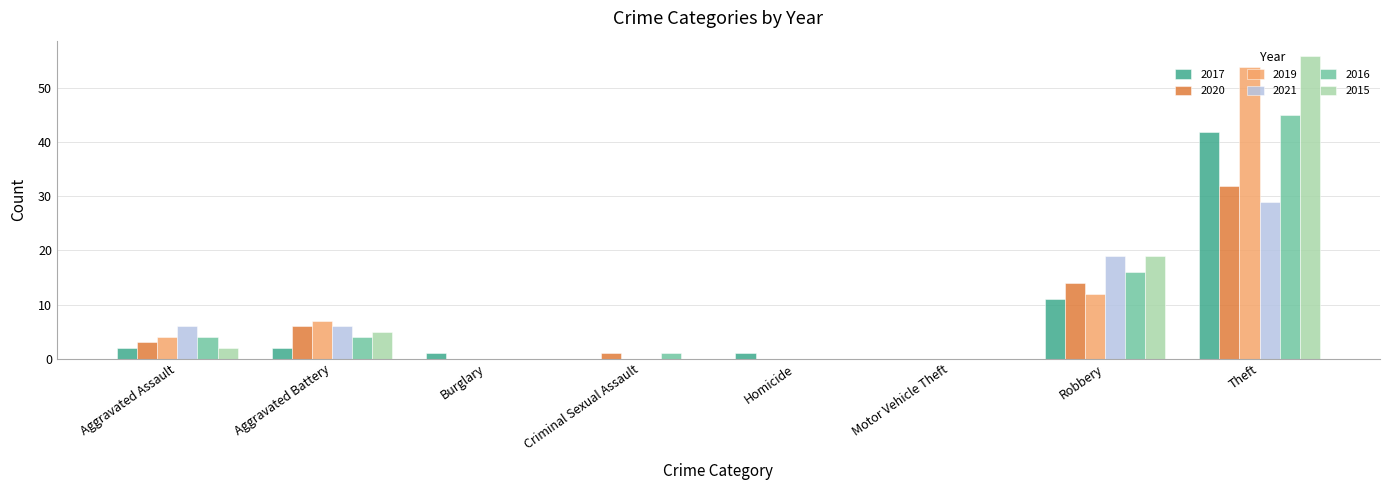

Is it true that 2016 equals 16 at Robbery?

True